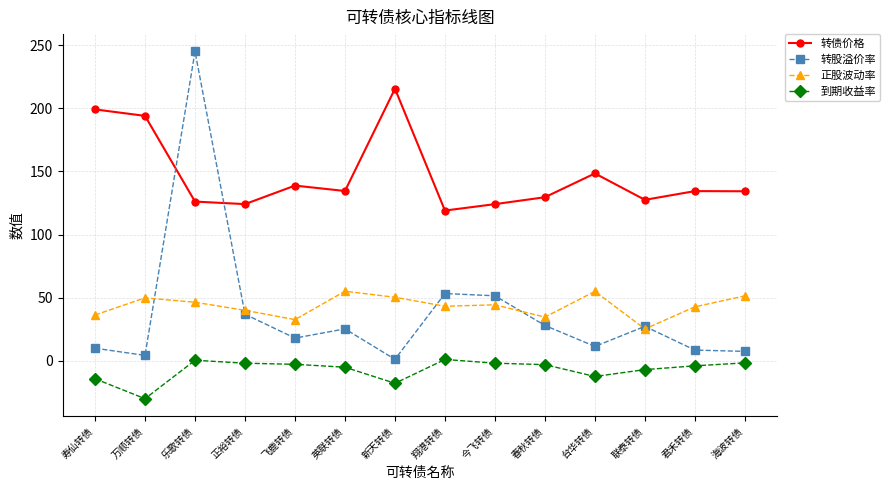

Read the 到期收益率 value at 翔港转债.

1.1